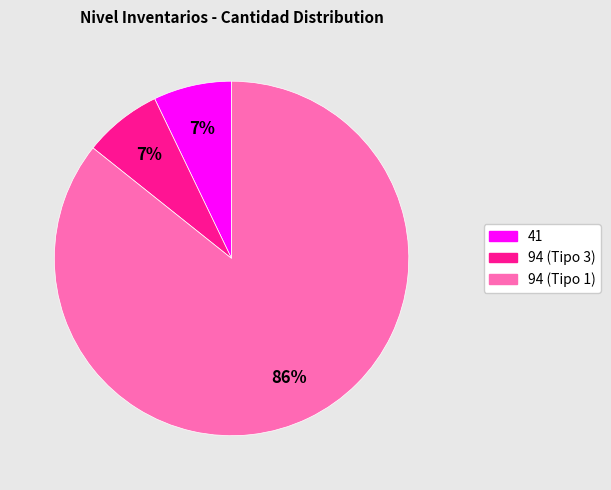

Is the sum of 94 (Tipo 3) and 41 greater than half?

No